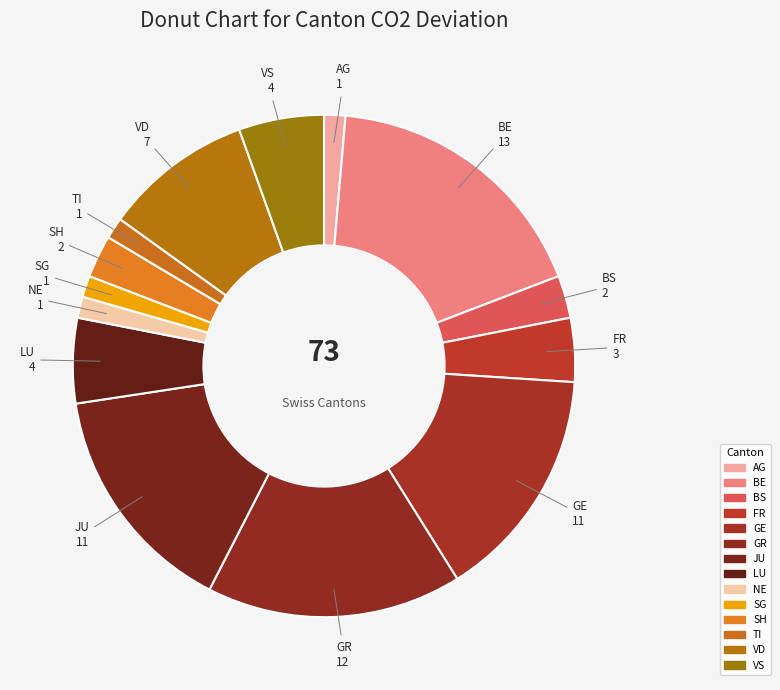

How many segments does this pie chart have?

14